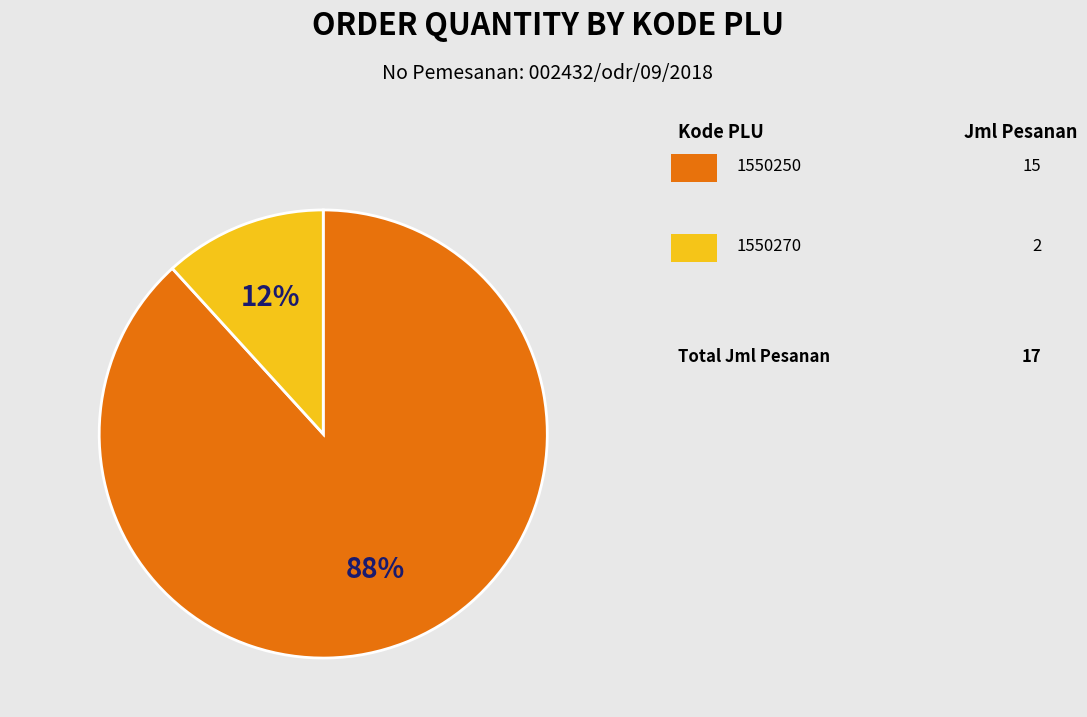

To the nearest percent, what is the average slice percentage?

50%